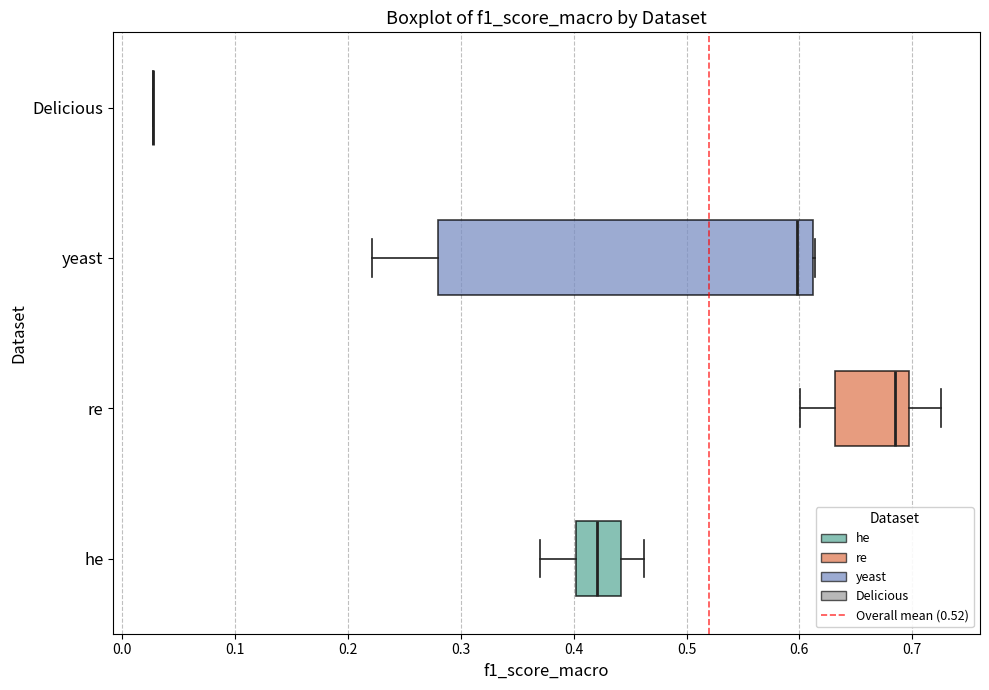

Which box is the widest, from its left edge to its right edge?

yeast